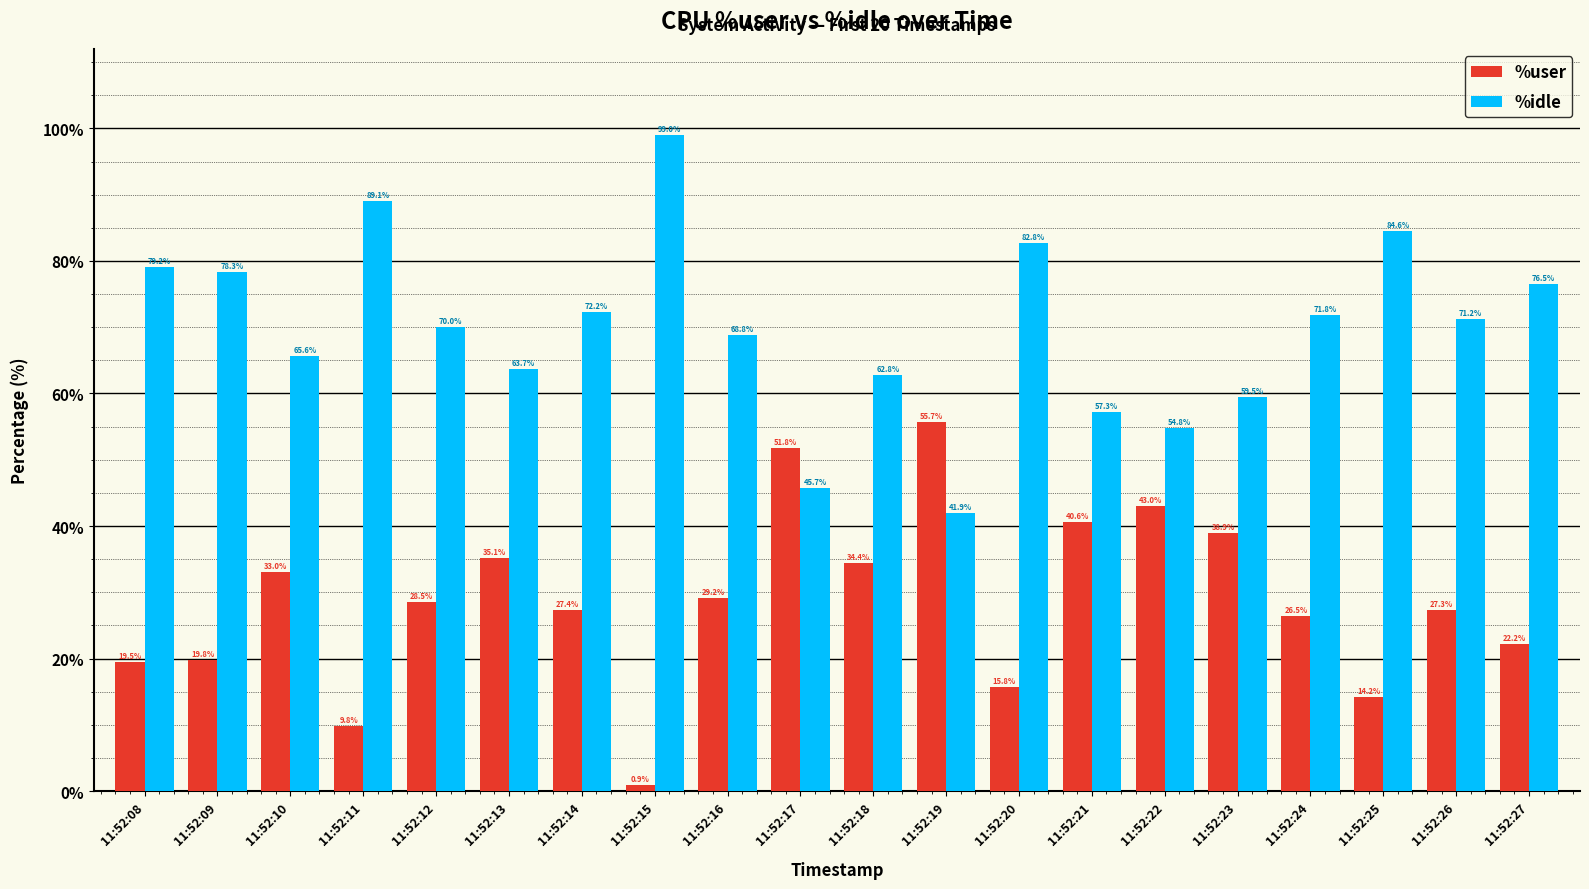

List the series in order of their peak value, highest first.

%idle, %user